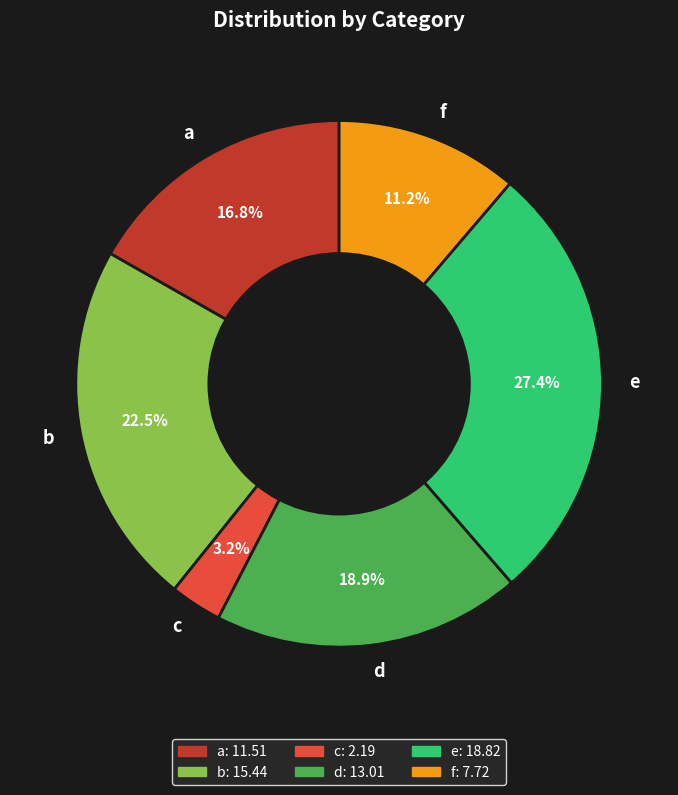

Rank the categories by value from lowest to highest.

c, f, a, d, b, e